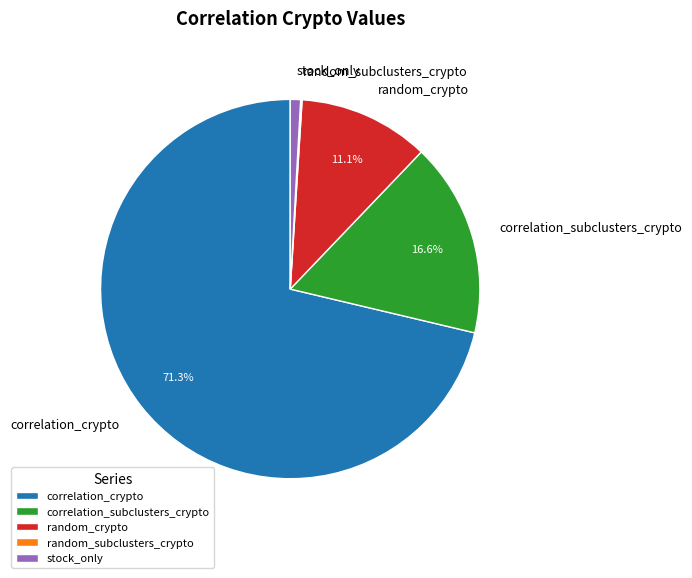

To the nearest percent, what percentage of the pie is correlation_crypto?

71%